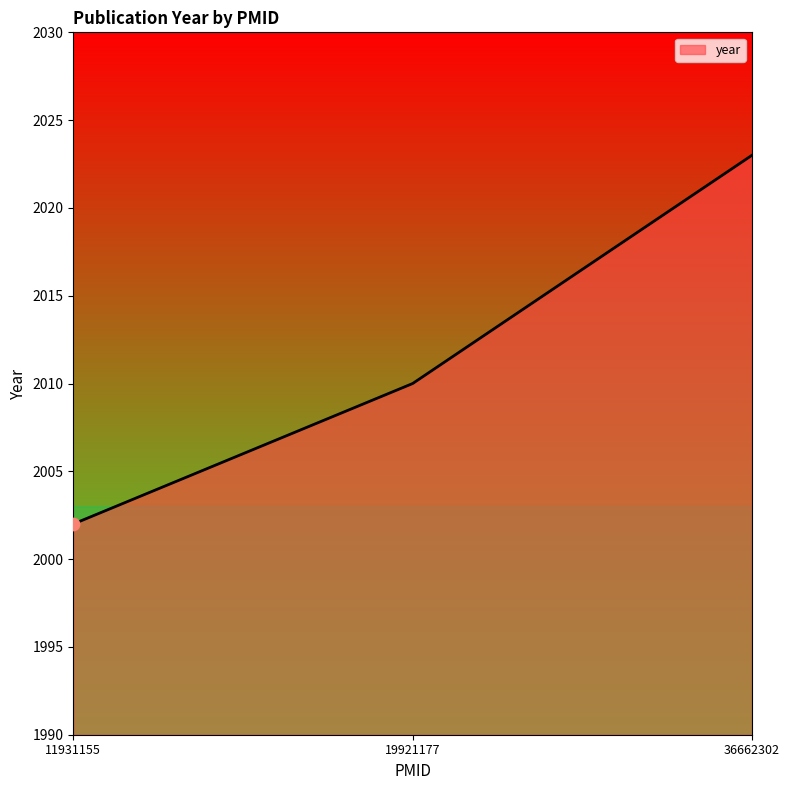

What is the change in value from 11931155 to 19921177?

+8